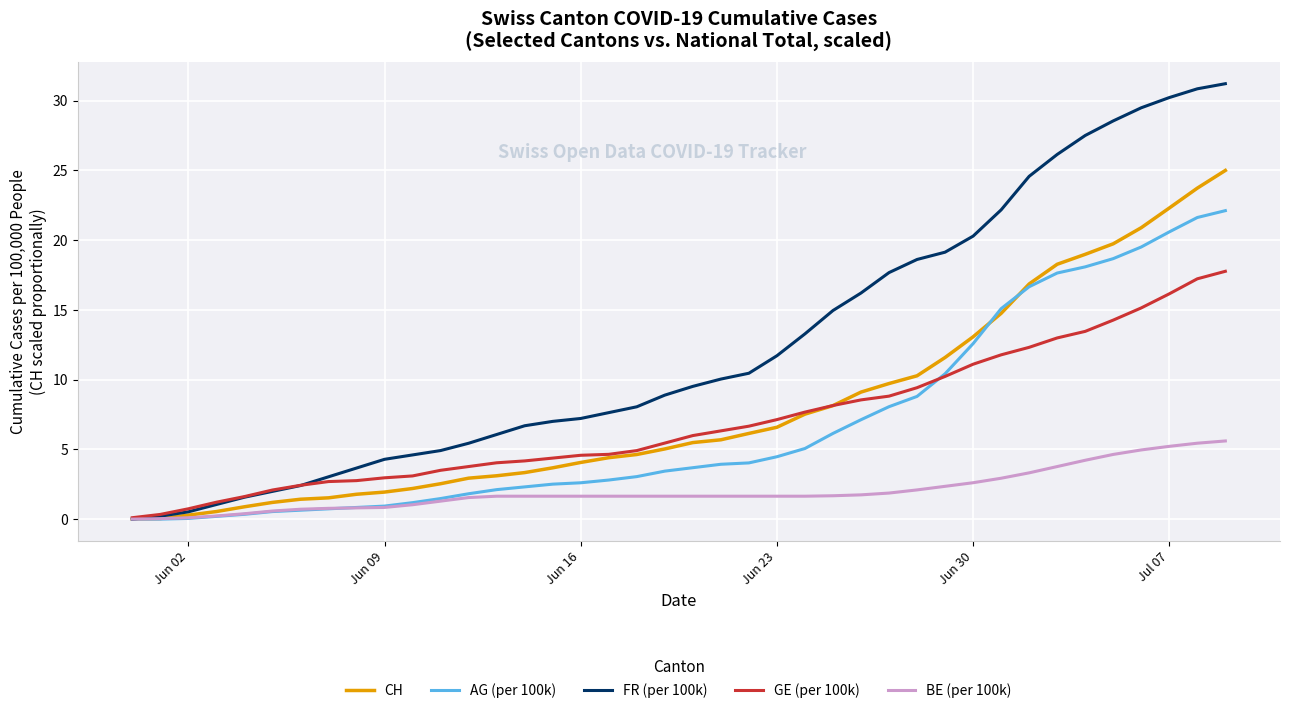

Which series has the widest spread of values?

FR (per 100k)